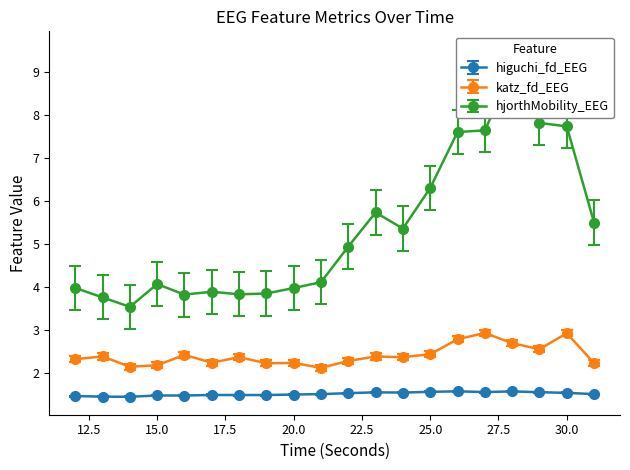

Which series has the widest spread of values?

hjorthMobility_EEG